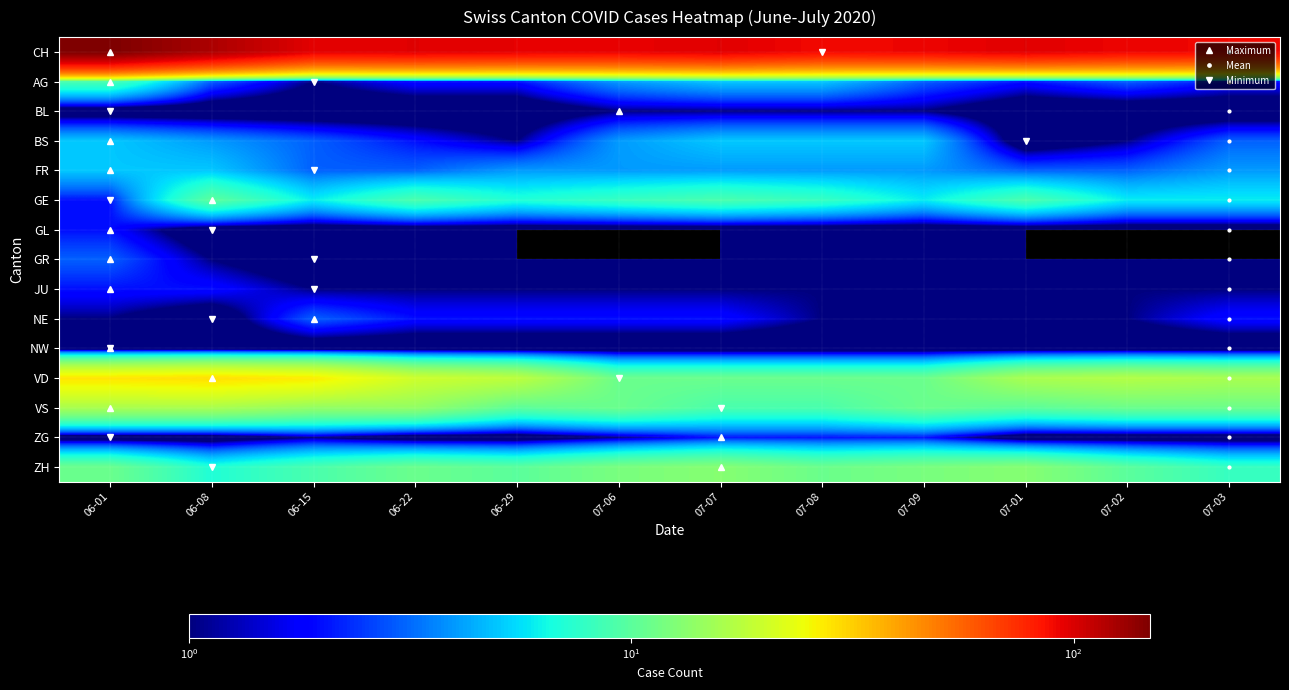

Which has a higher value, 06-08 or 07-03?

06-08